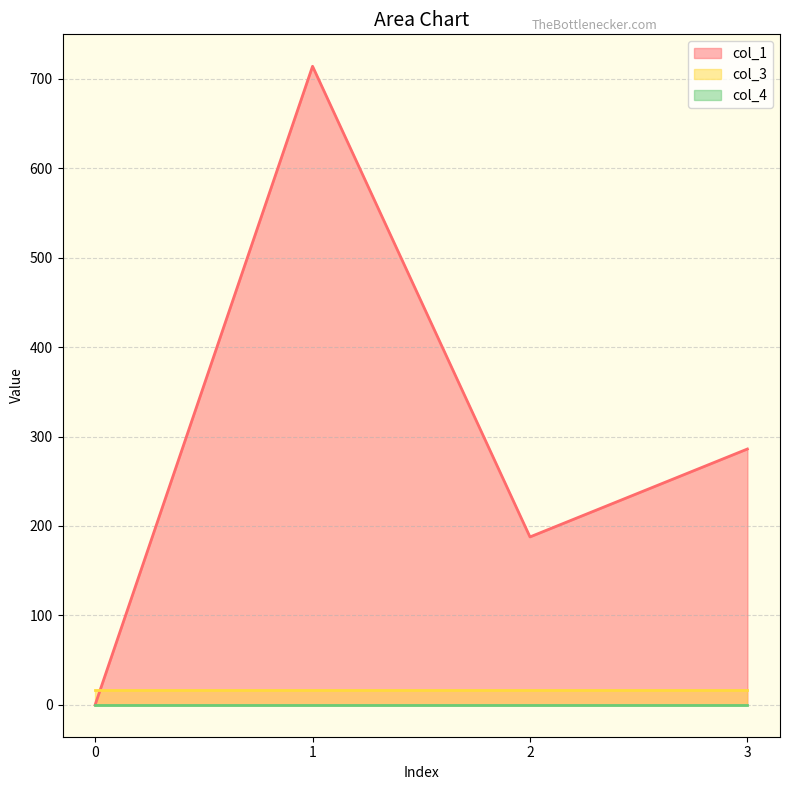

What are all the series names shown in the legend?

col_1, col_3, col_4